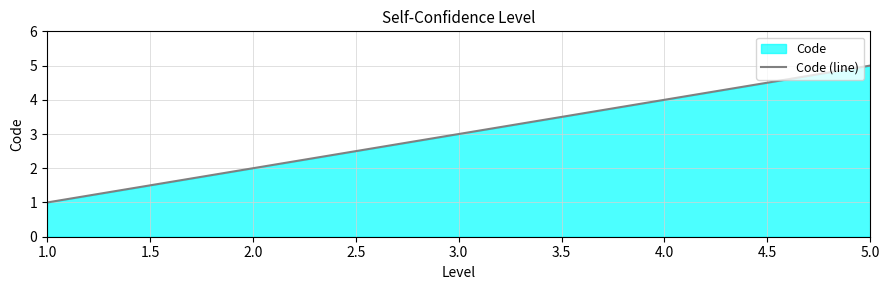

How many lines are shown in the chart?

1